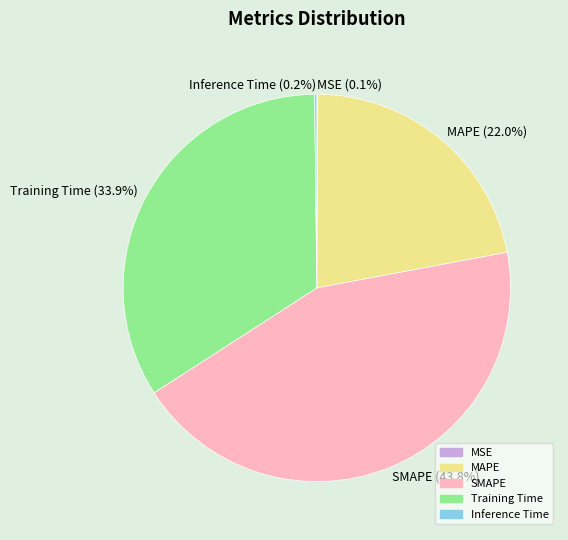

What is the largest slice in the pie chart?

SMAPE